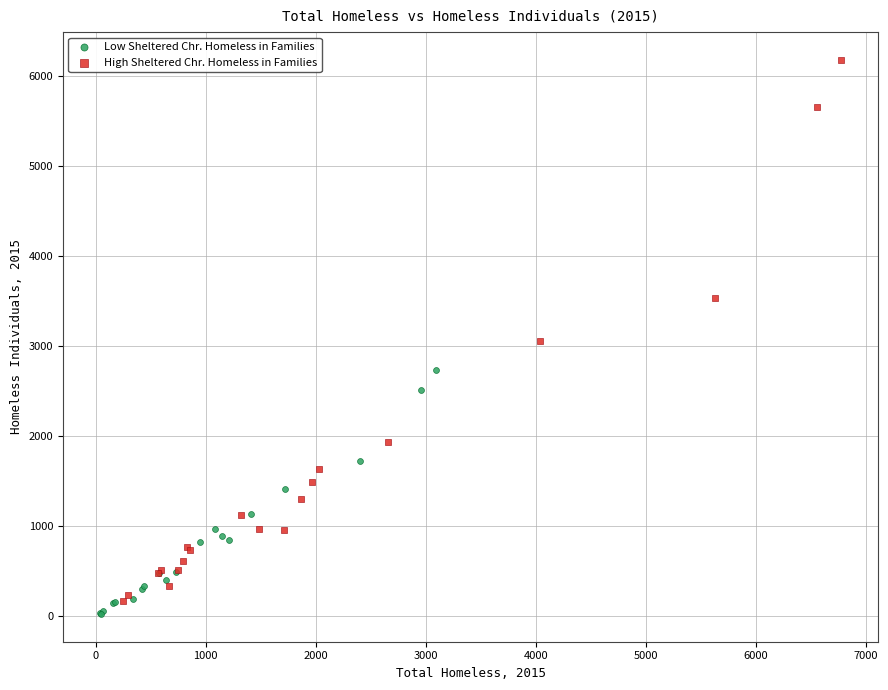

What are all the series names shown in the legend?

Low Sheltered Chr. Homeless in Families, High Sheltered Chr. Homeless in Families